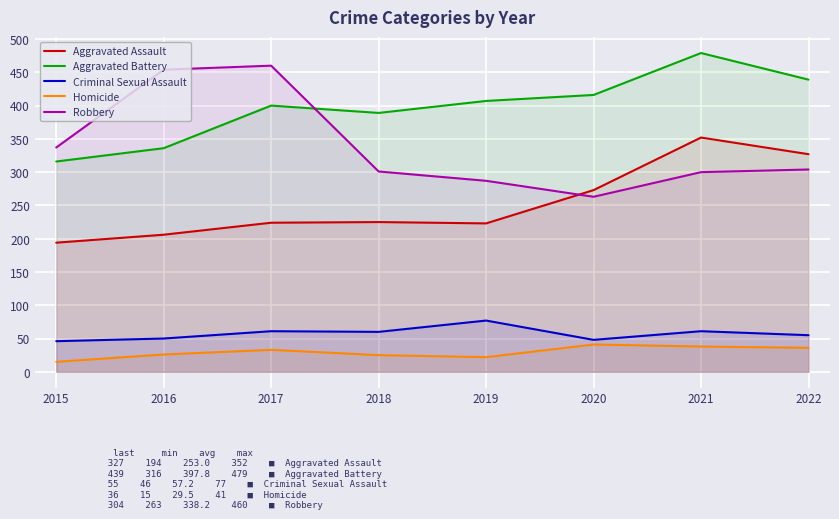

Reading left to right, list all the values displayed in this chart.

Aggravated Assault: 194	206	224	225	223	273	352	327
Aggravated Battery: 316	336	400	389	407	416	479	439
Criminal Sexual Assault: 46	50	61	60	77	48	61	55
Homicide: 15	26	33	25	22	41	38	36
Robbery: 337	454	460	301	287	263	300	304